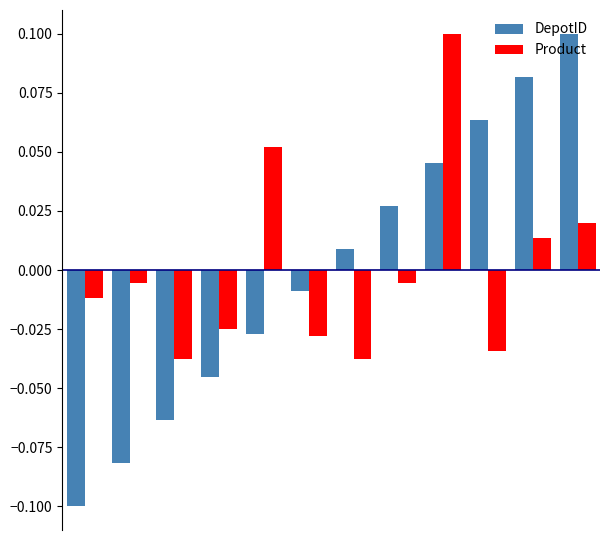

Which series has the largest range (max minus min)?

DepotID